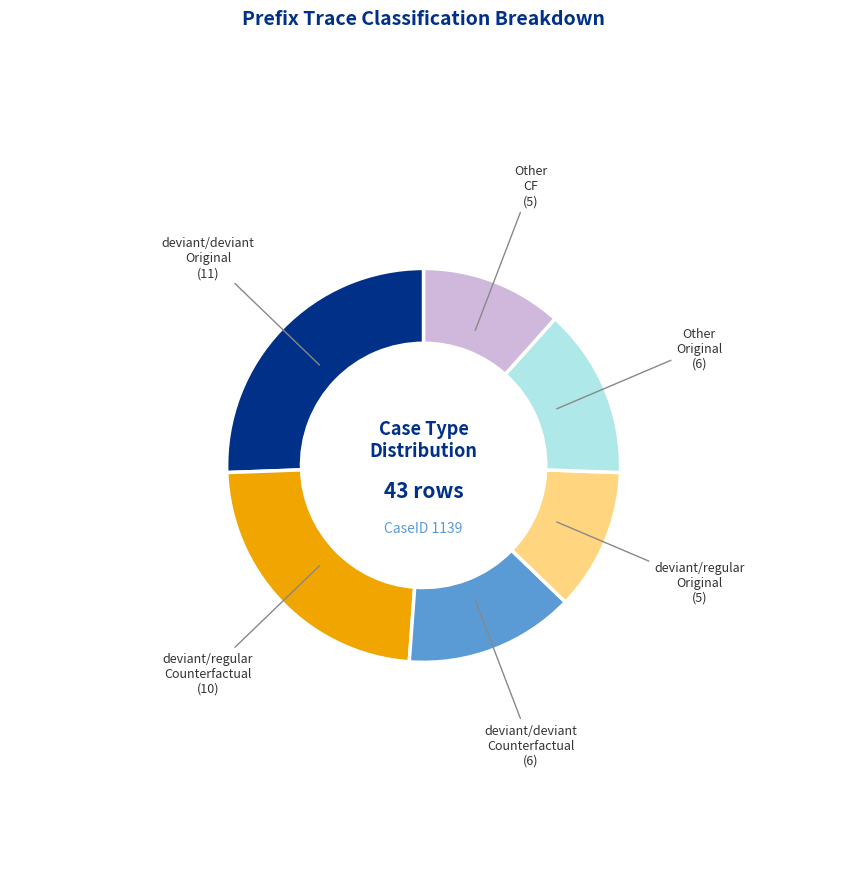

Is there a majority slice in this chart?

No